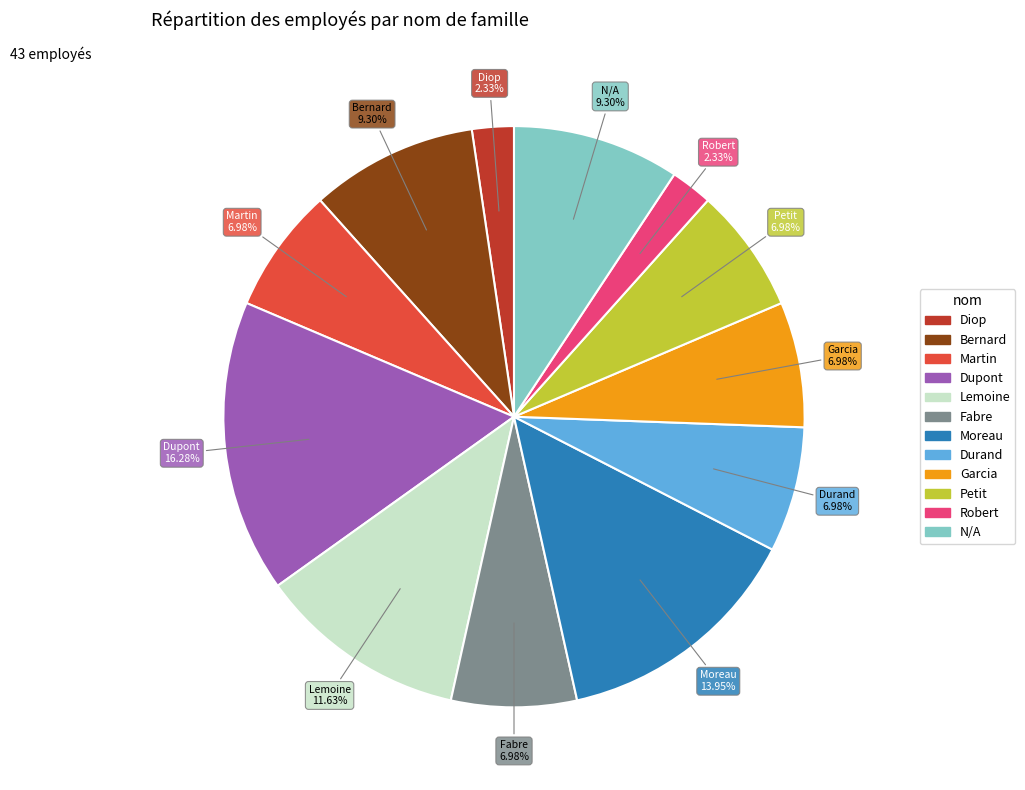

True or false: Lemoine accounts for 12% of the total.

True